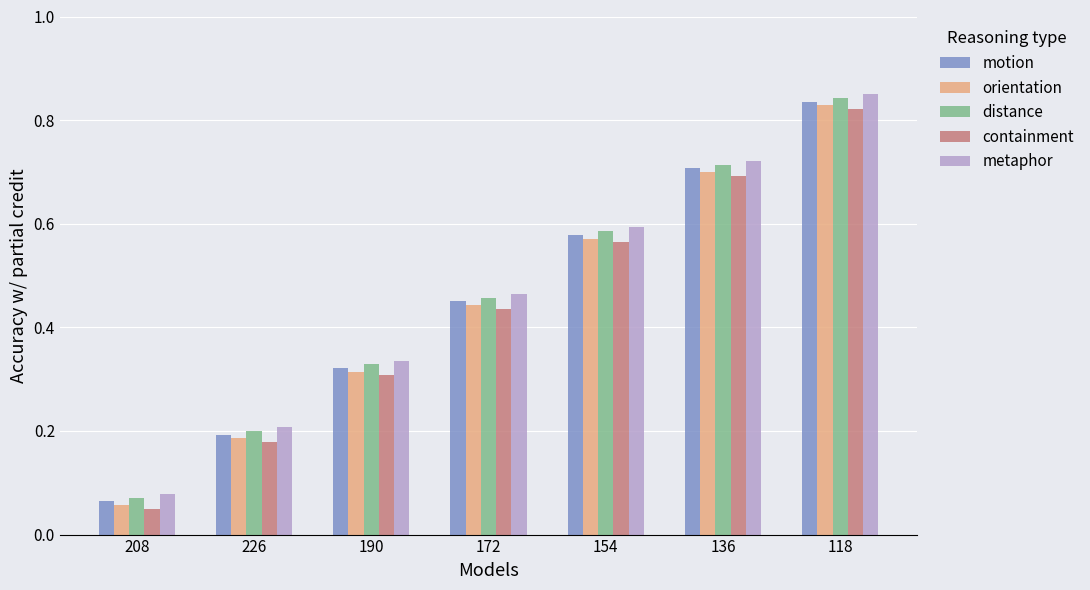

List the labels in order of distance value, smallest first.

208, 226, 190, 172, 154, 136, 118